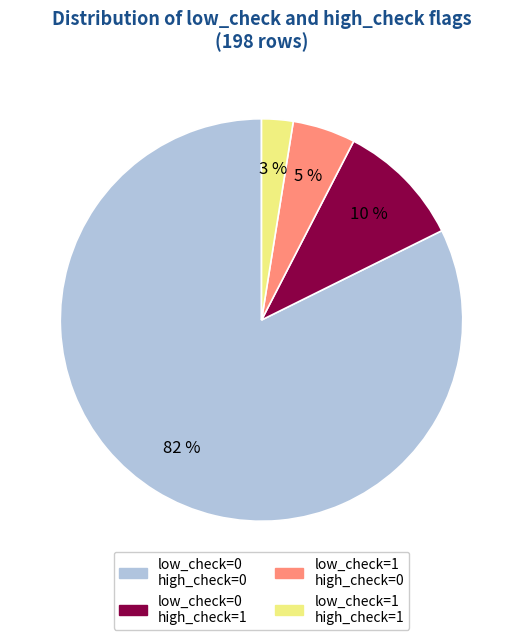

Is it true that low_check=0 high_check=1 is 10% of the pie?

True